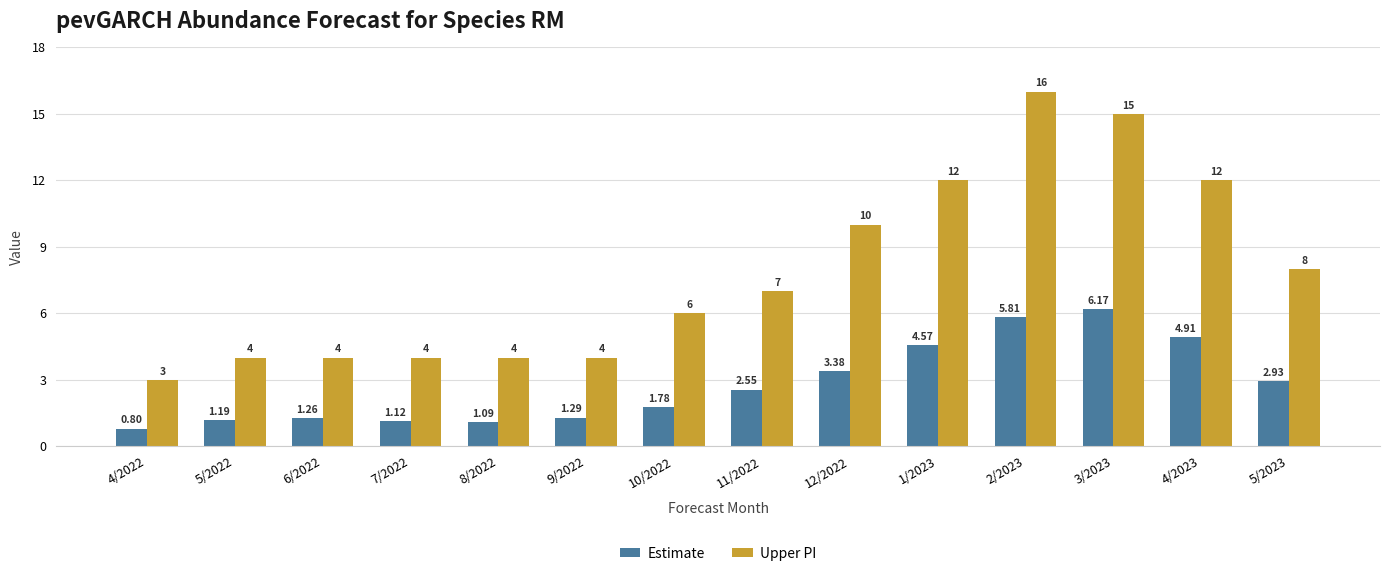

Rank the categories by Estimate value from lowest to highest.

4/2022, 8/2022, 7/2022, 5/2022, 6/2022, 9/2022, 10/2022, 11/2022, 5/2023, 12/2022, 1/2023, 4/2023, 2/2023, 3/2023